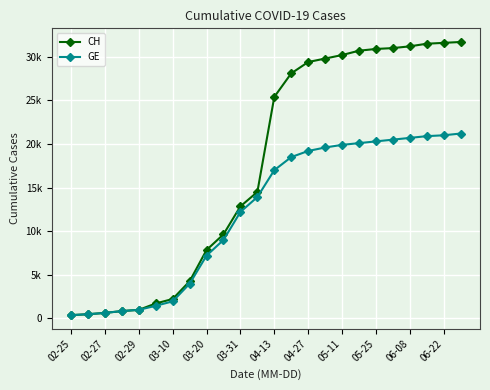

True or false: GE and CH cross at least once.

False